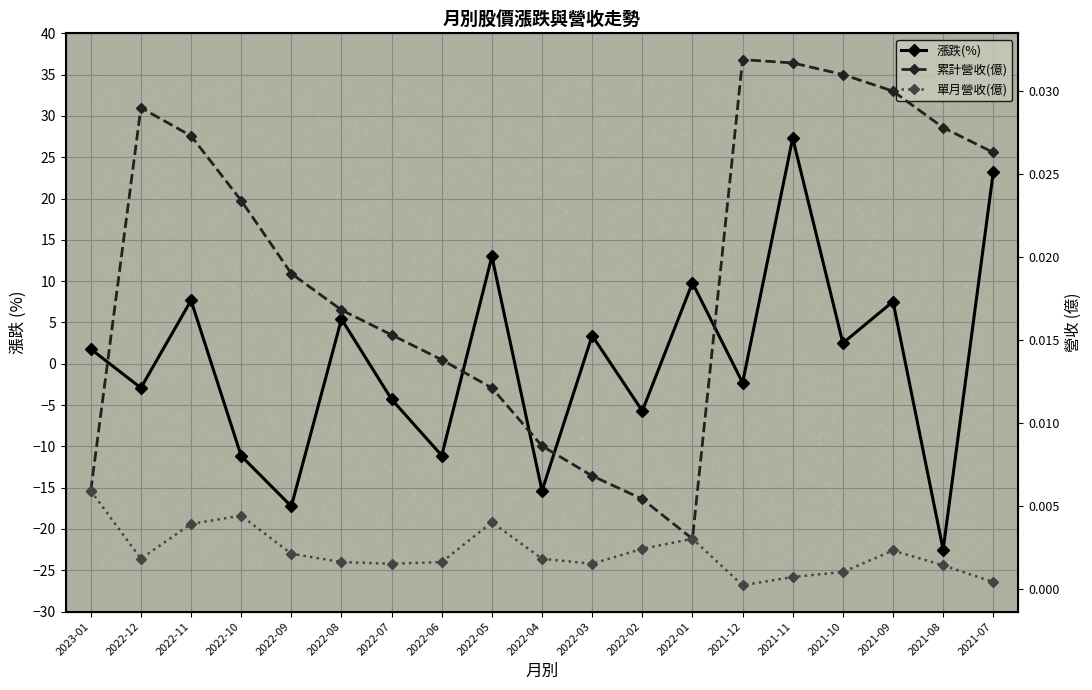

At which category is the sum across all series the highest?

2021-11